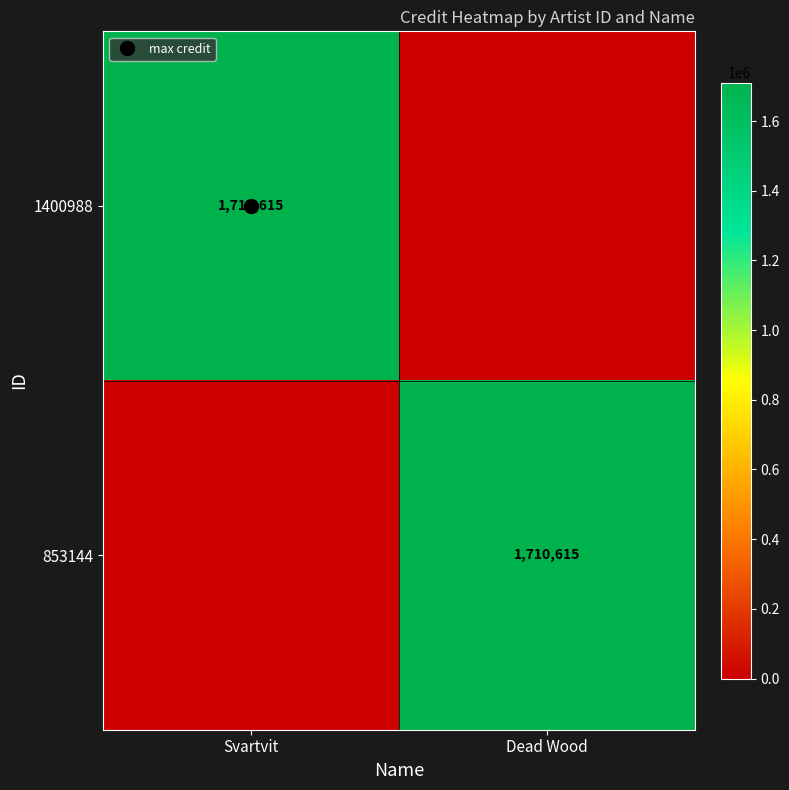

Between Svartvit and Dead Wood, which is larger?

Svartvit